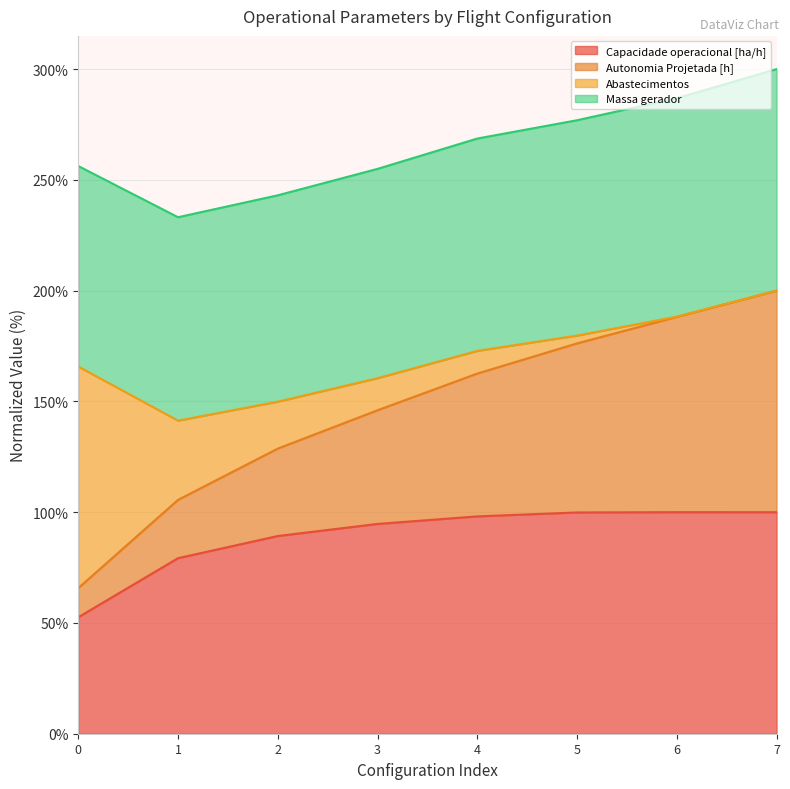

What are all the series names shown in the legend?

Capacidade operacional [ha/h], Autonomia Projetada [h], Abastecimentos, Massa gerador